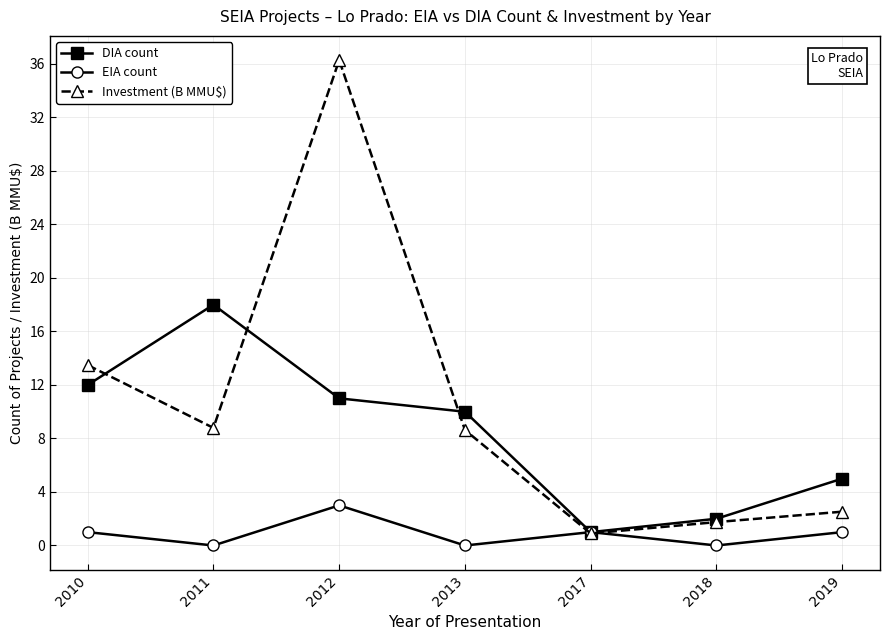

How many interior local peaks does the EIA count series have?

2